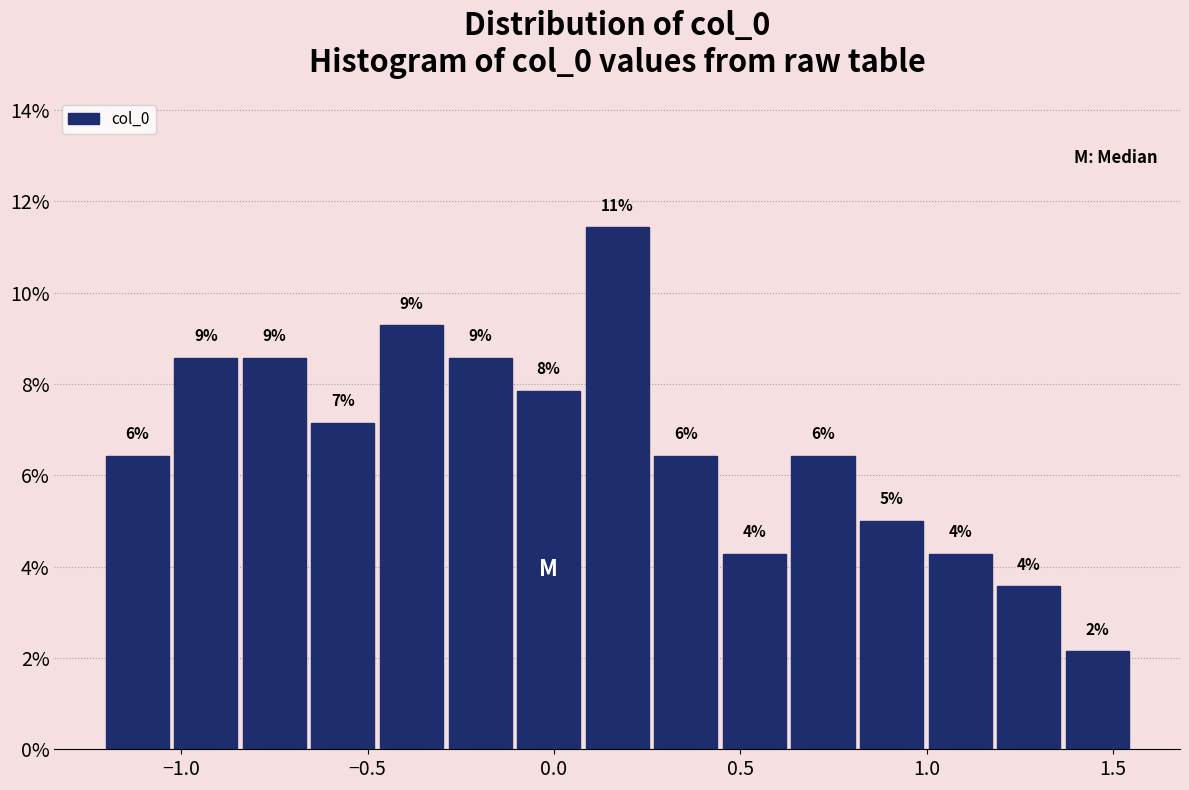

Around what value on the x-axis is the tallest bar? Give the approximate position of its centre, as read against the axis.

0.15